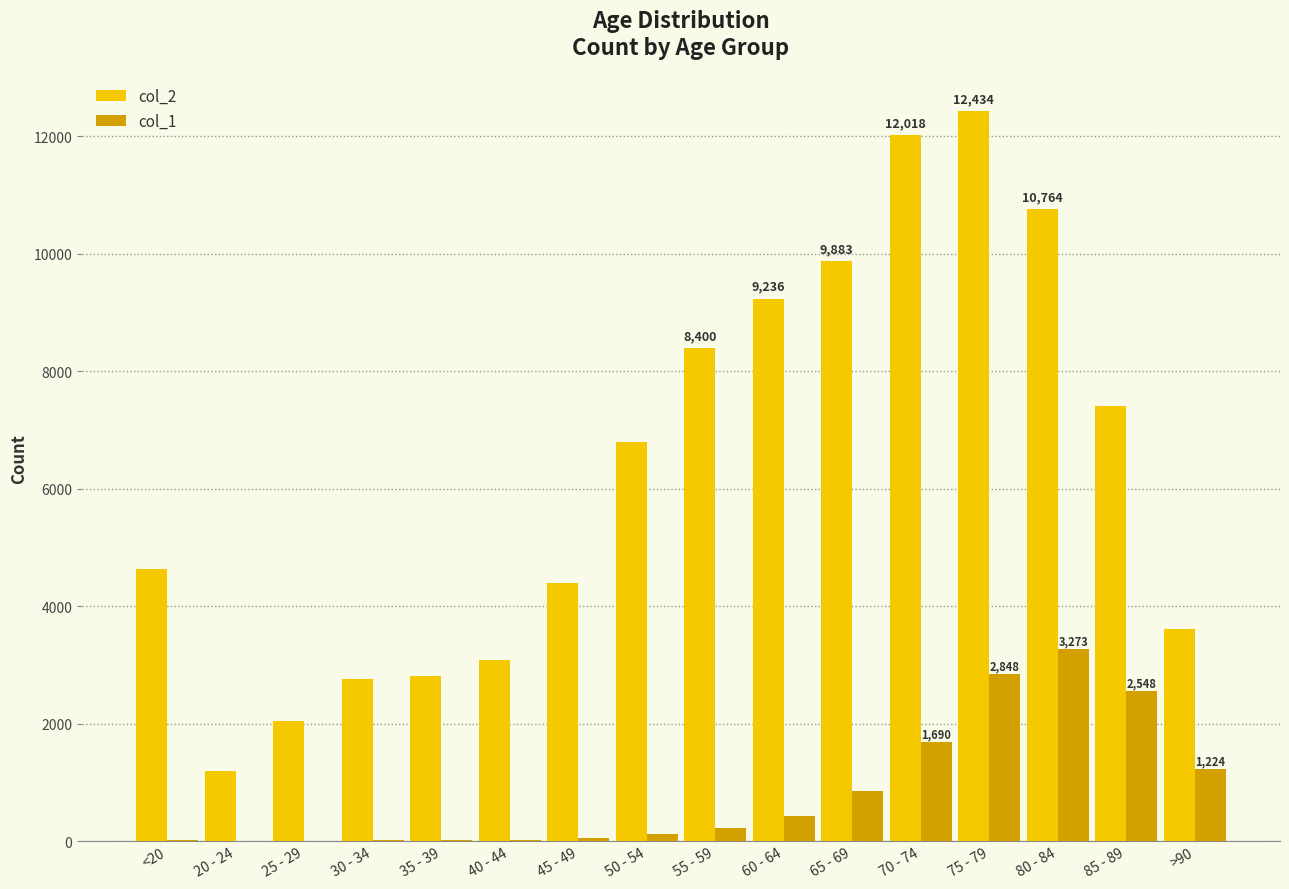

Between 55 - 59 and 70 - 74, which series saw the biggest shift?

col_2